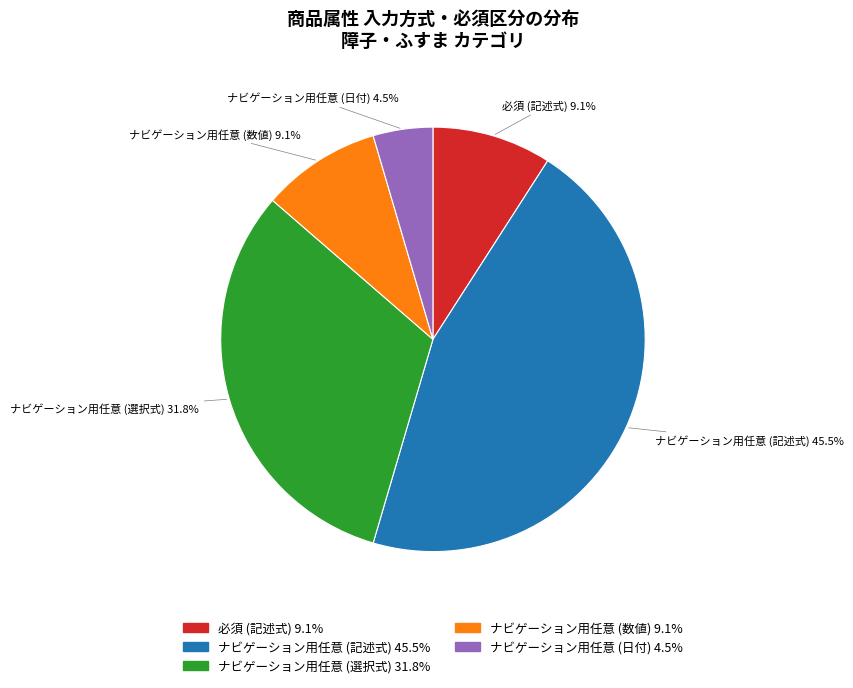

Does 必須 (記述式) account for over 50% of the chart?

No